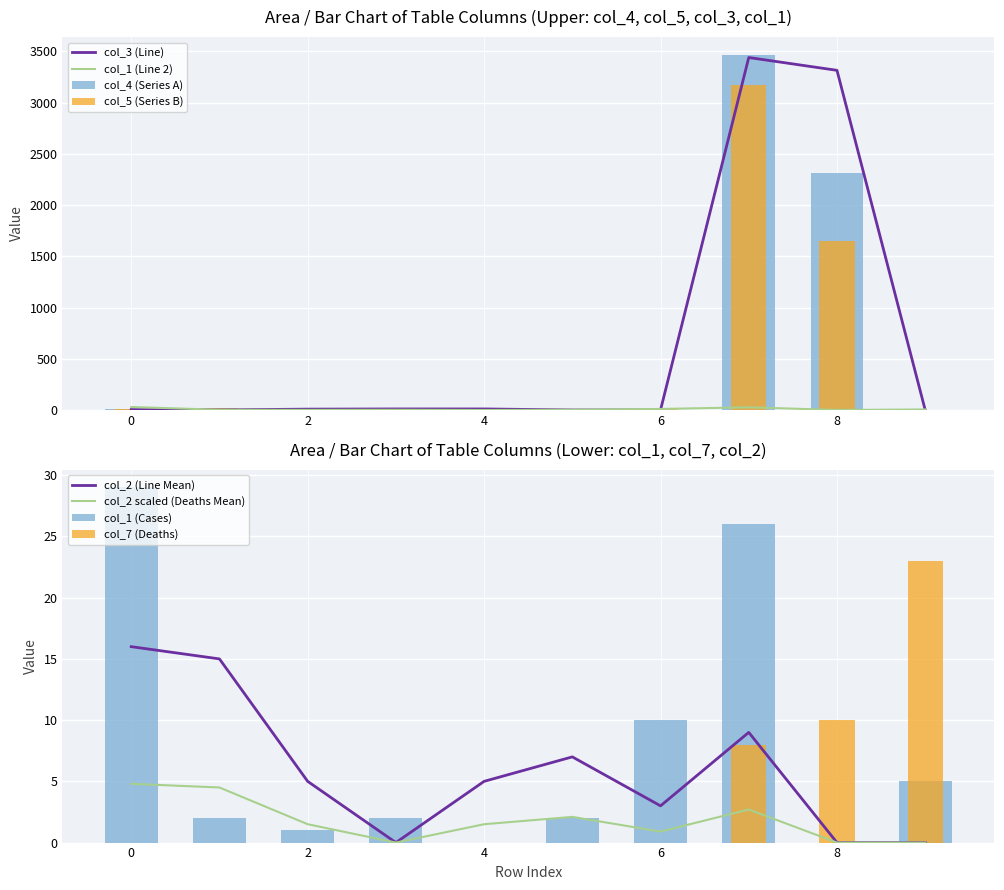

Reading left to right, extract all data points from this chart.

col_4: 7	6	9	0	2	9	0	3467	2314	1
col_5: 8	21	12	4	0	13	13	3171	1651	4
col_1: 29	2	1	2	0	2	10	26	0	5
col_2: 16	15	5	0	5	7	3	9	0	0
col_3: 4	1	8	10	10	0	0	3441	3316	0
col_7: 0	0	0	0	0	0	0	8	10	23